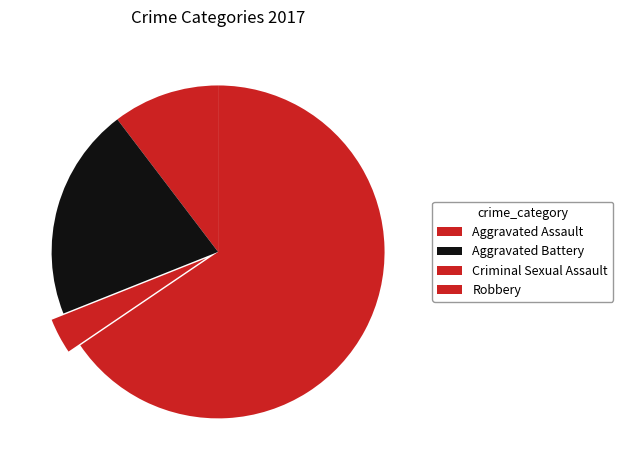

Which slice is the smallest?

Criminal Sexual Assault